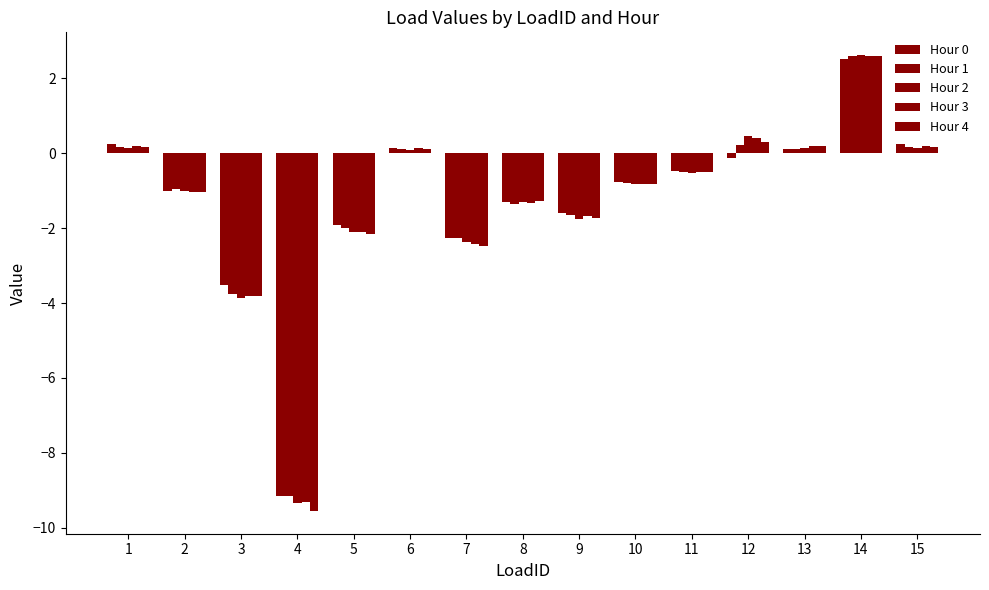

What is the maximum value shown in the chart?

2.6